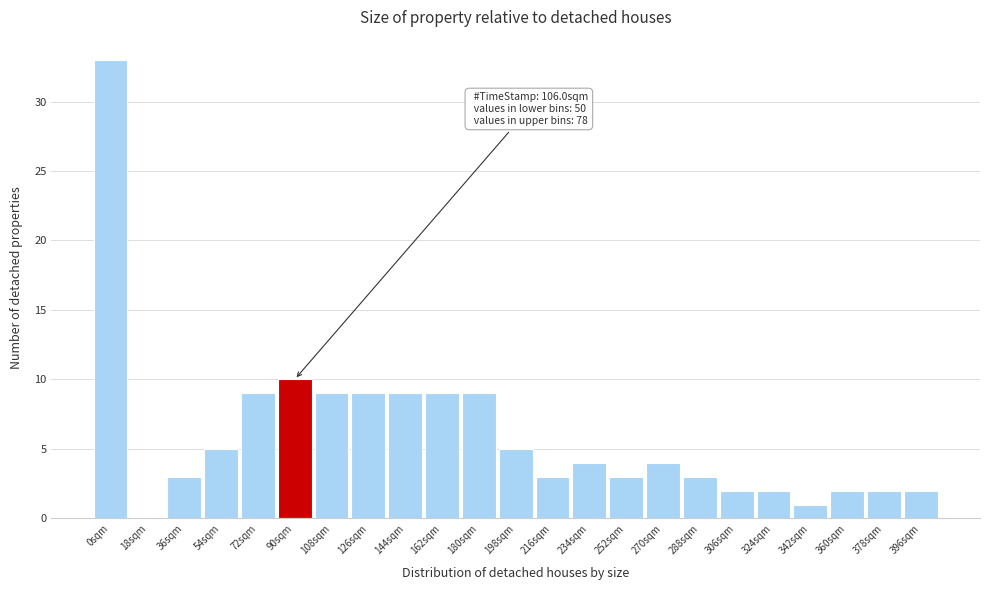

Reading right to left, transcribe all the data shown in this chart.

396sqm=2	378sqm=2	360sqm=2	342sqm=1	324sqm=2	306sqm=2	288sqm=3	270sqm=4	252sqm=3	234sqm=4	216sqm=3	198sqm=5	180sqm=9	162sqm=9	144sqm=9	126sqm=9	108sqm=9	90sqm=10	72sqm=9	54sqm=5	36sqm=3	18sqm=0	0sqm=33